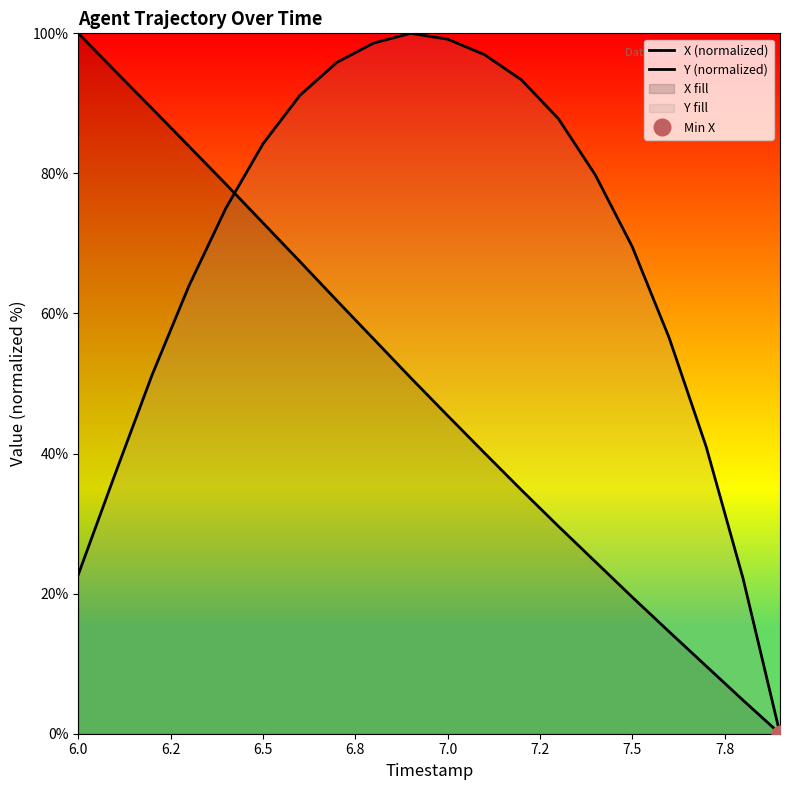

Does the chart display data point markers on the line(s)?

No